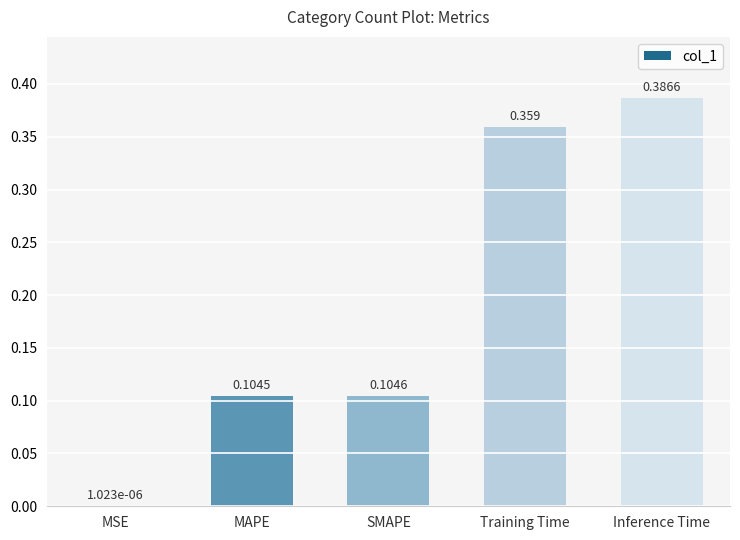

Are the bars horizontal?

No